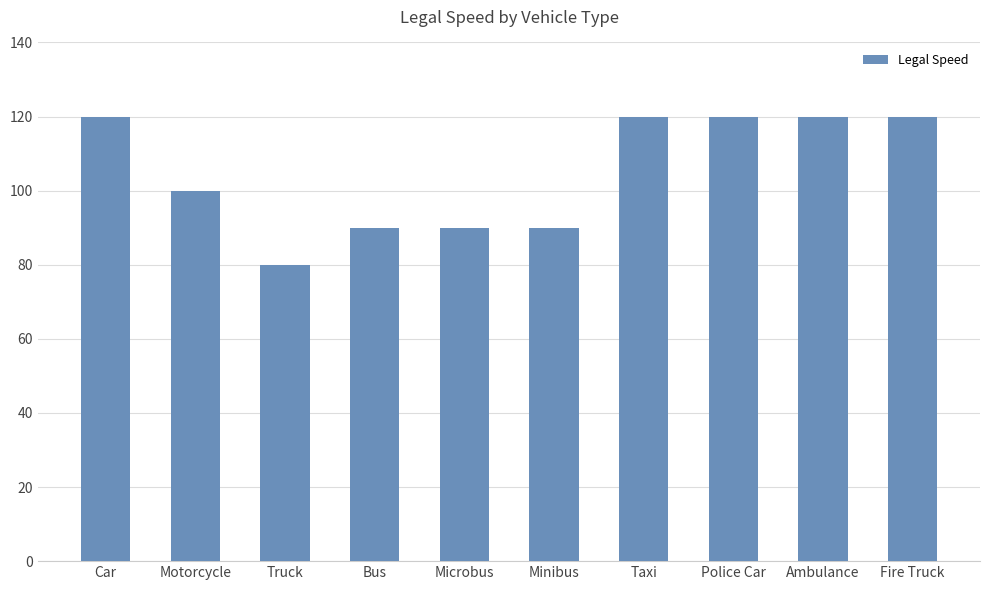

Reading right to left, what are all the values shown in this chart?

120	120	120	120	90	90	90	80	100	120